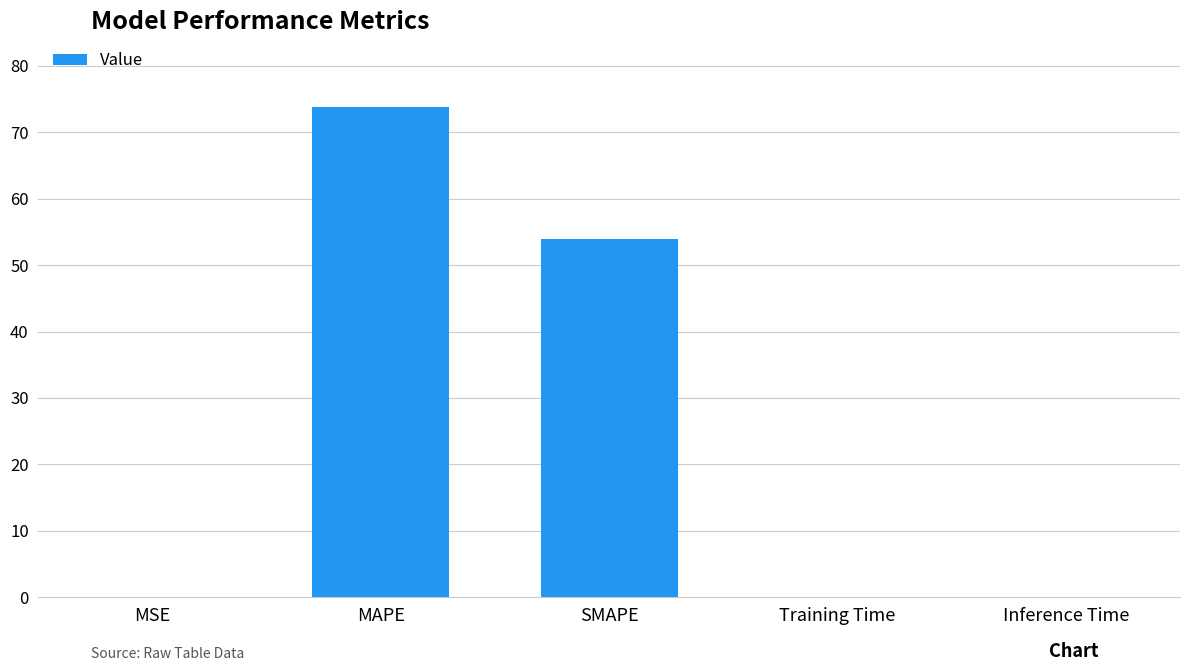

Is it true that the value at SMAPE is 53.9?

True